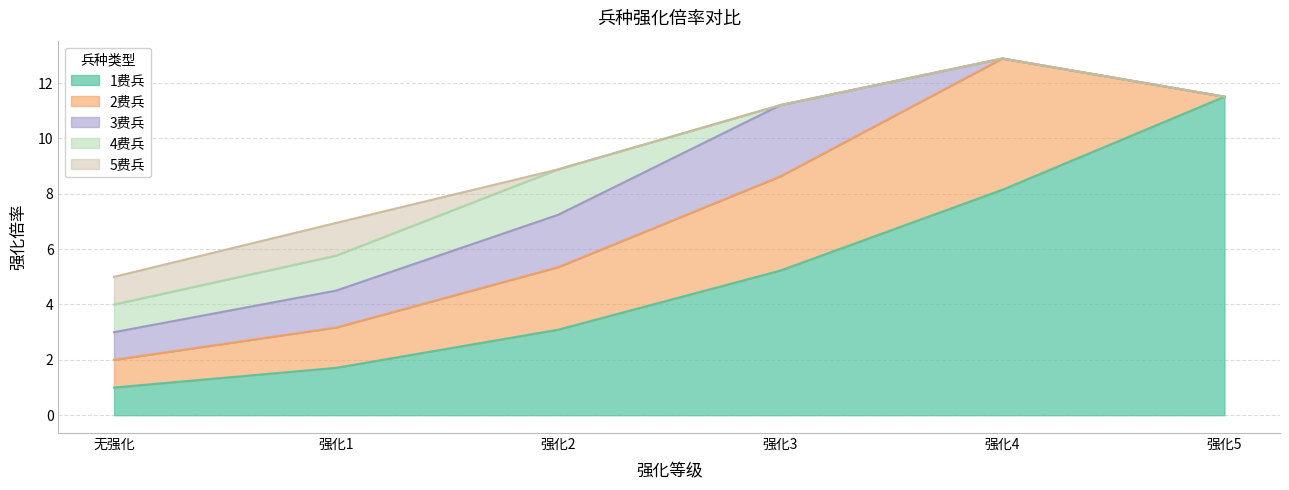

Read the 3费兵 value at 强化1.

1.3